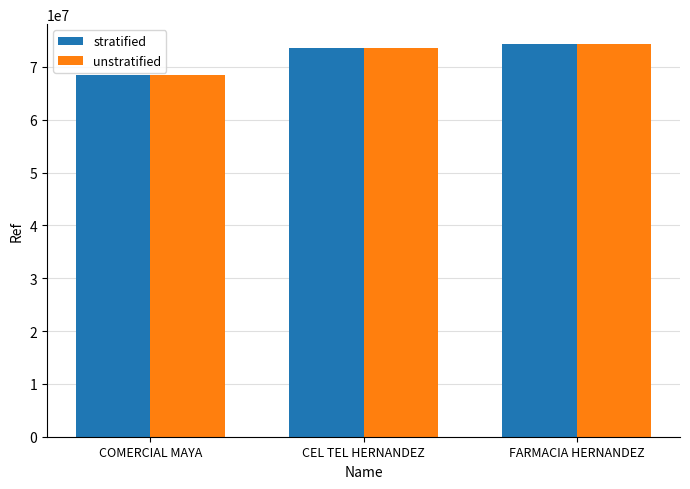

What value does the stratified series have at FARMACIA HERNANDEZ, to the nearest 10?

74354150